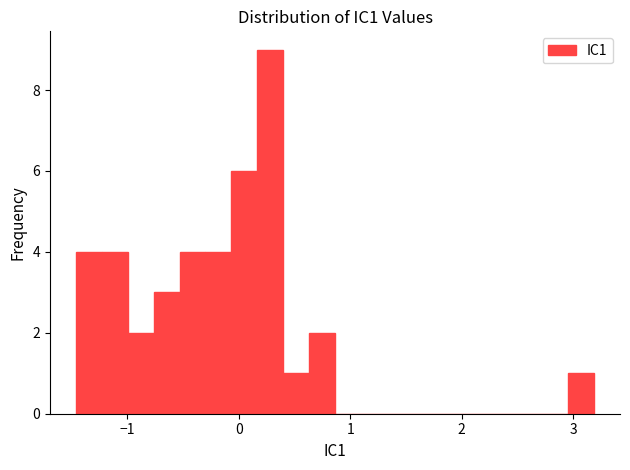

Around what value on the x-axis is the tallest bar? Give the approximate position of its centre, as read against the axis.

0.3